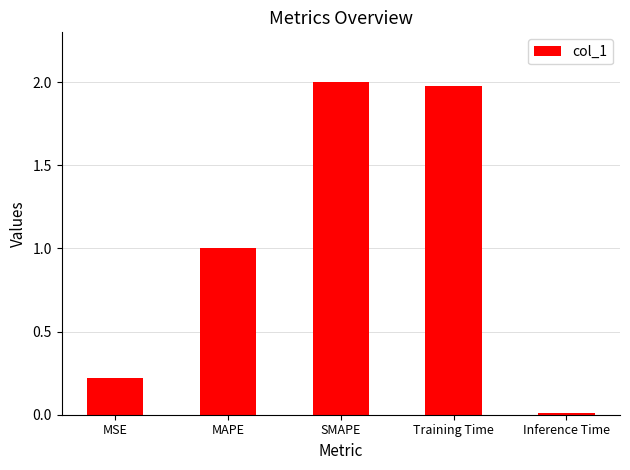

What is the difference between the maximum and minimum values?

2.0